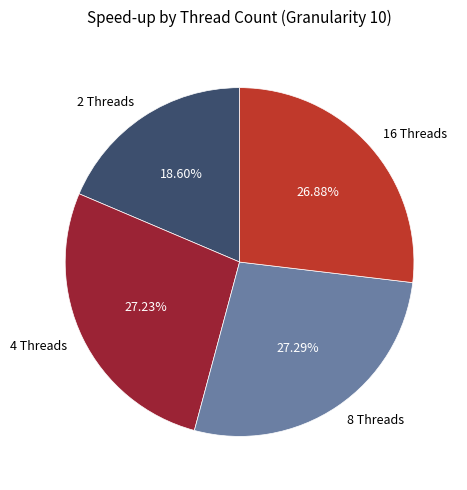

Does 16 Threads represent more than half of the total?

No